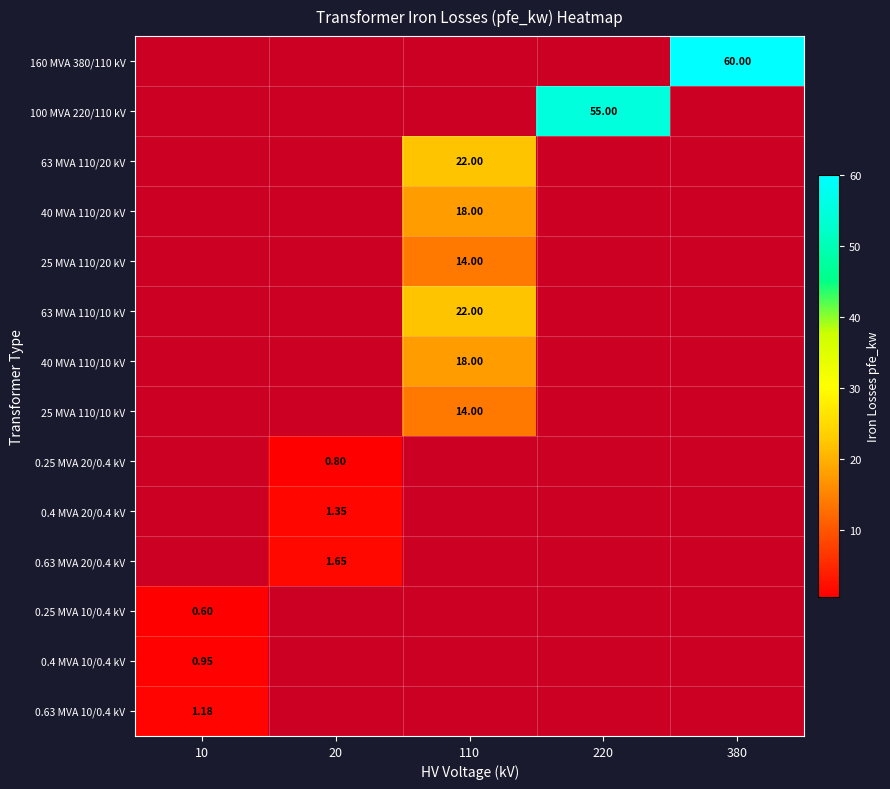

The value of 40 MVA 110/20 kV at 20 is 0.0. True or false?

True